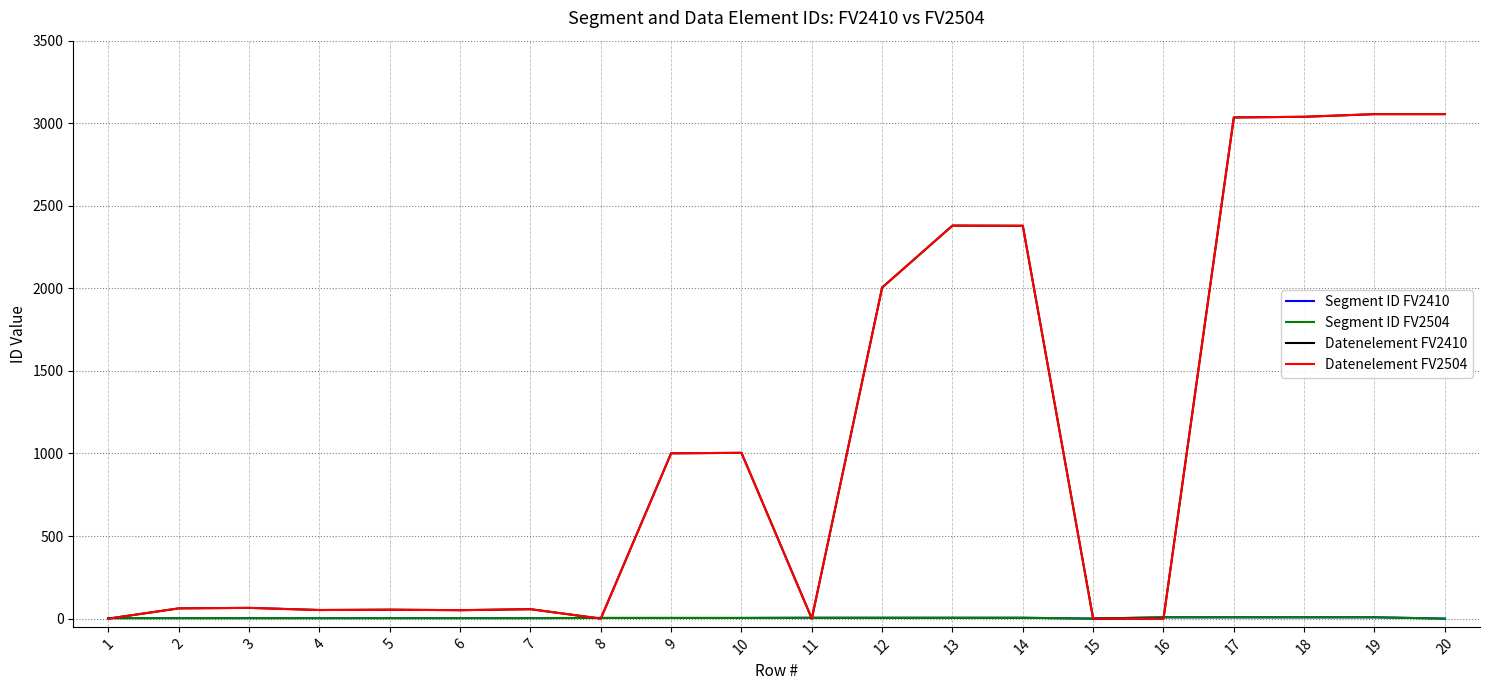

Does the chart have visible grid lines?

Yes